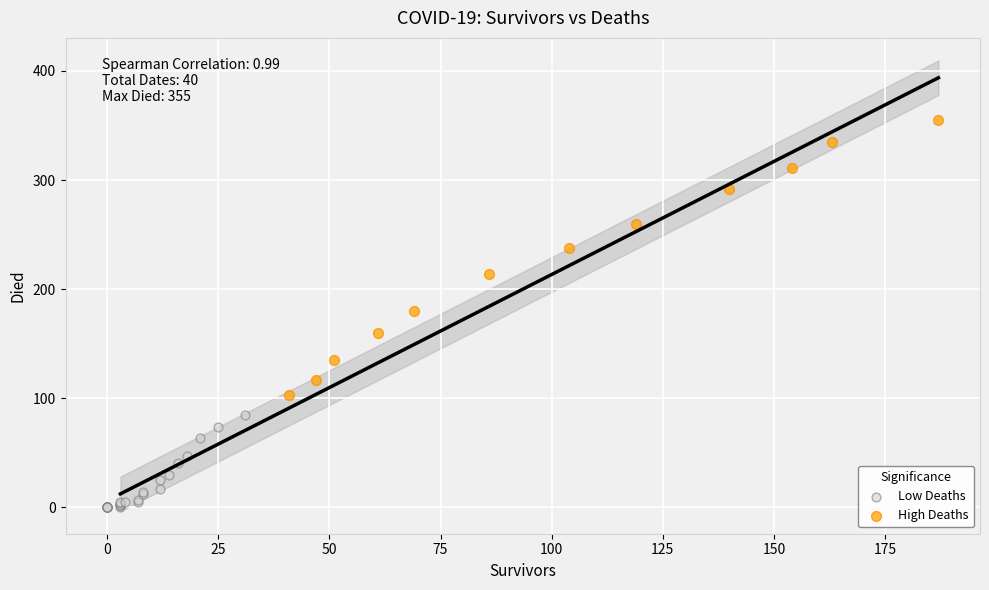

Which series contains the lowest Y value?

Low Deaths